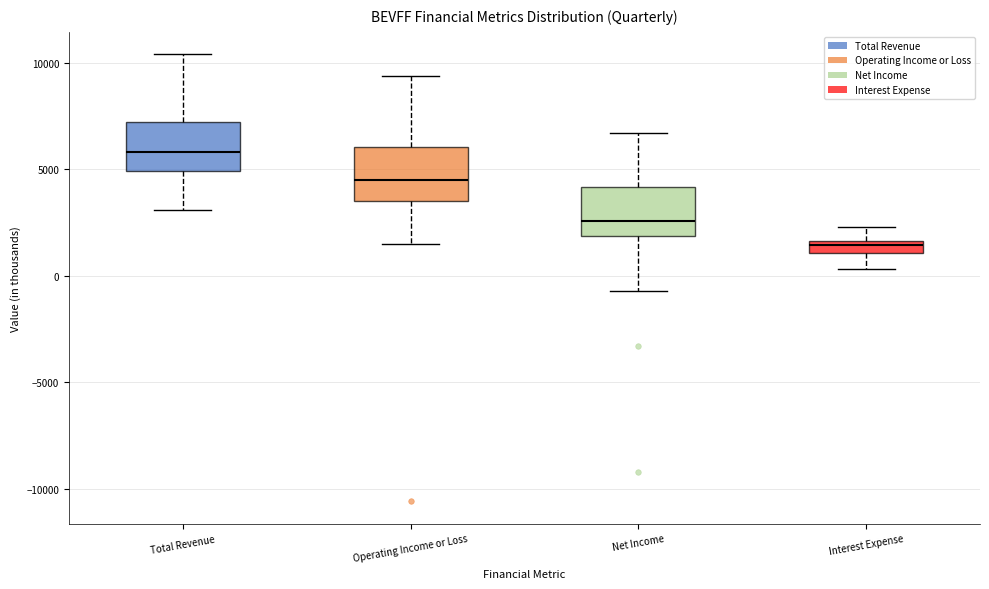

Which box's median line is the lowest?

Interest Expense